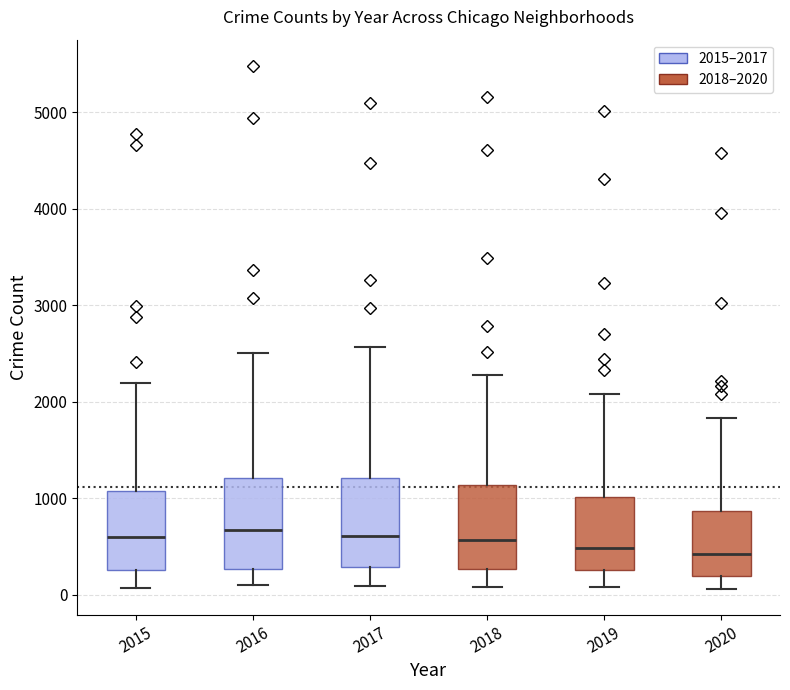

Where does the lower whisker of the box at x = 2020 end on the y-axis? The values are not printed on the chart, so give them approximately, as read against the axis.

100